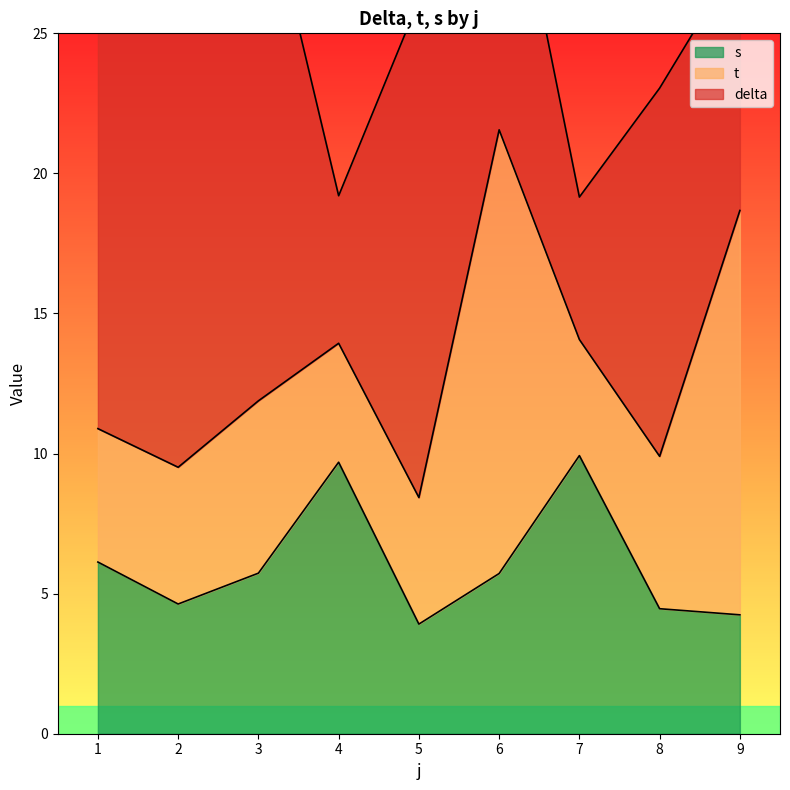

Is it true that s equals 6.1 at 2?

False